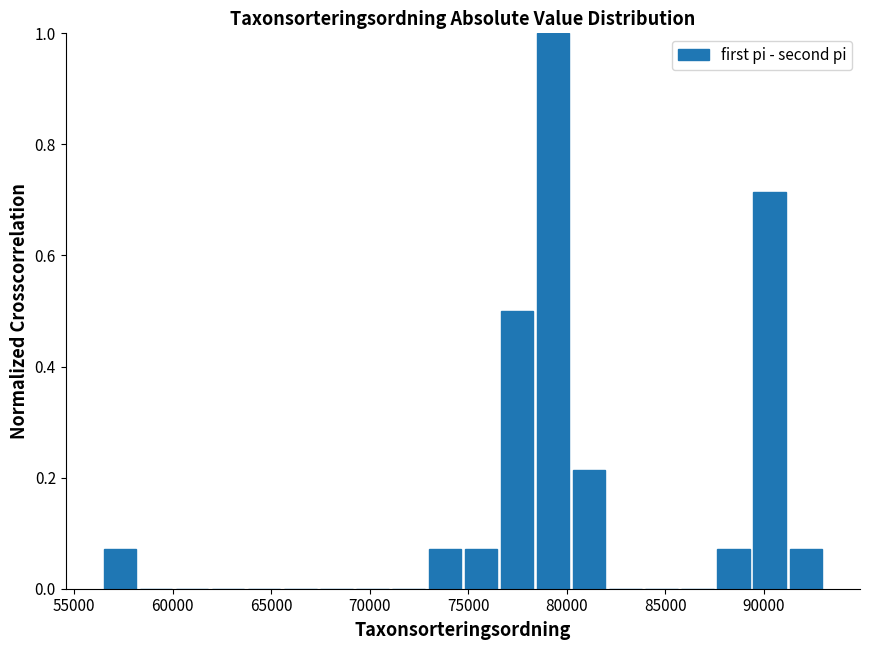

Read against the x-axis, roughly where is the centre of the tallest bar?

79500